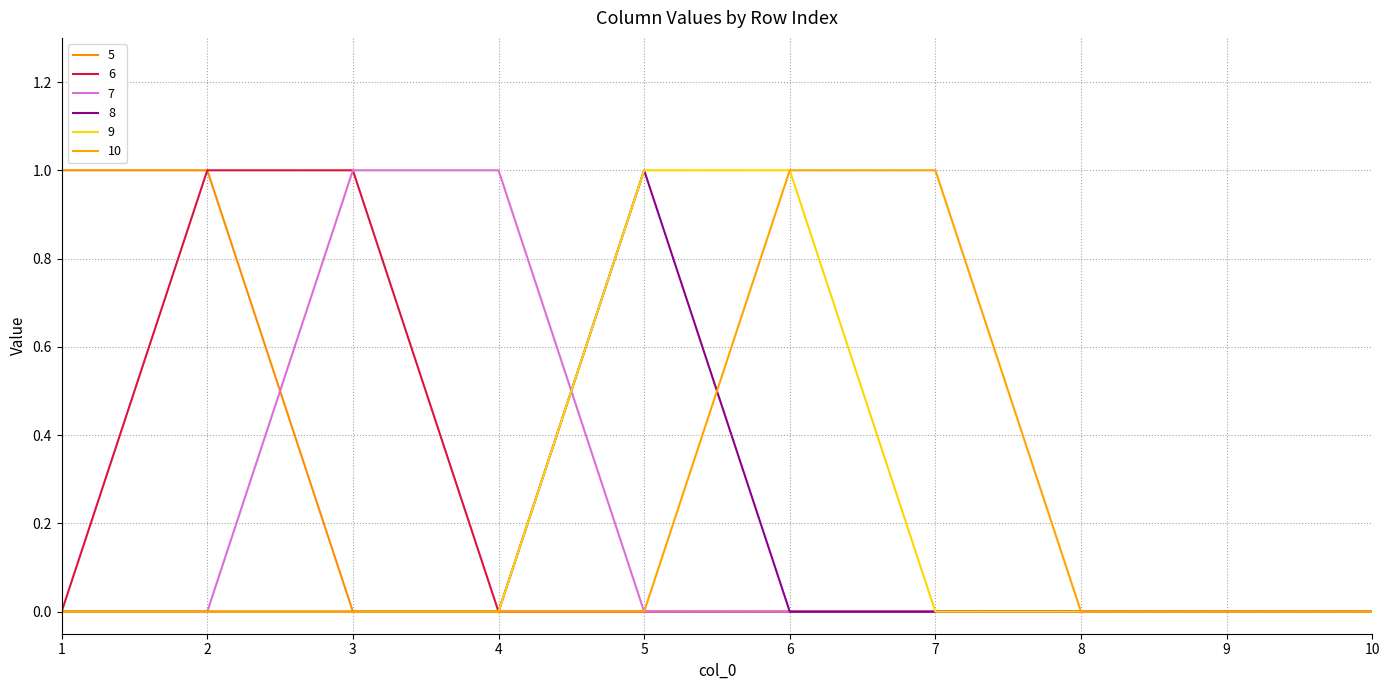

Is this an area chart (filled region under the line)?

No